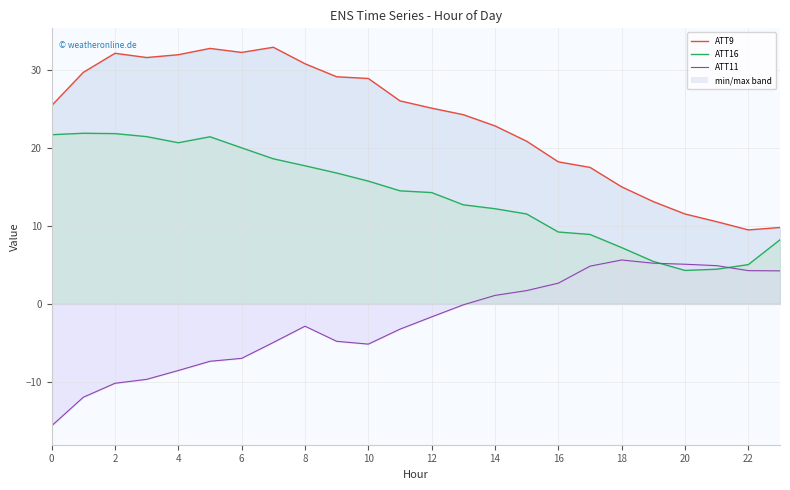

Is this an area chart (filled region under the line)?

No